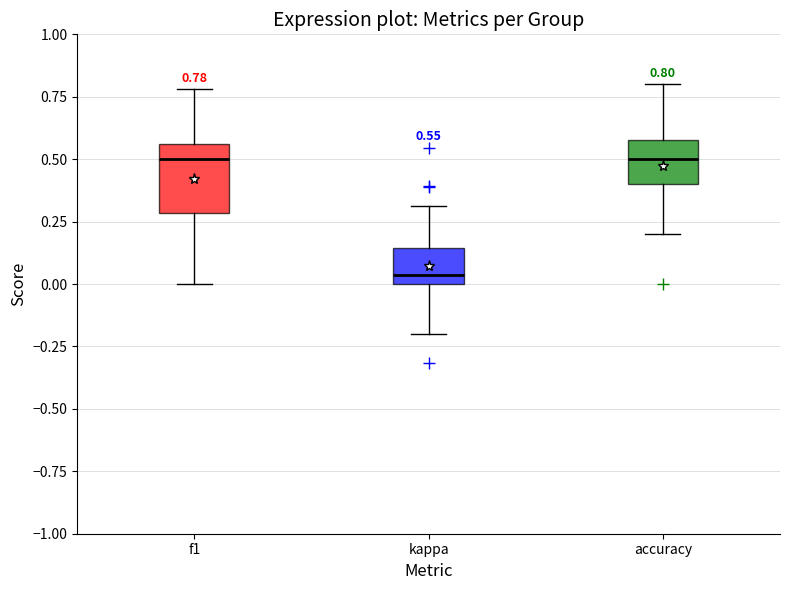

Which box is the tallest, from its lower edge to its upper edge?

f1